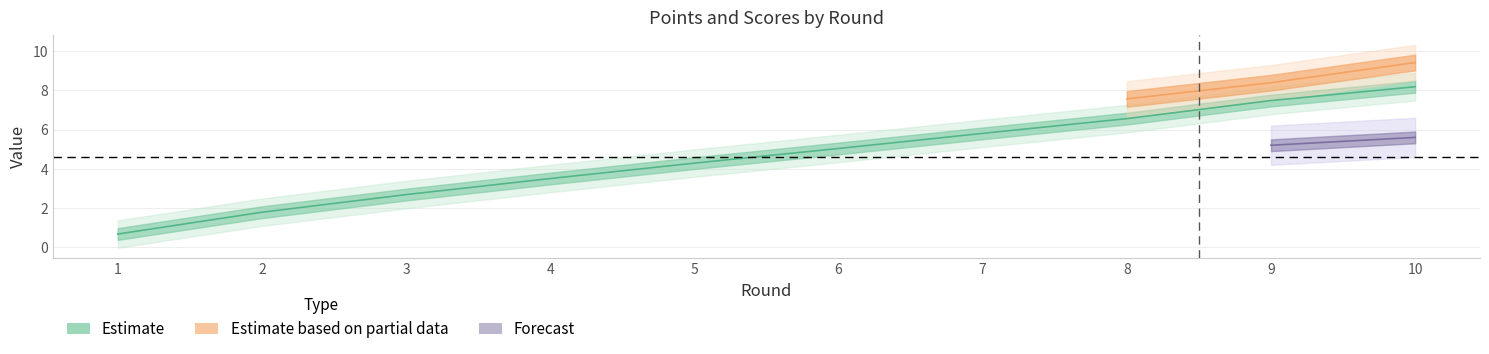

List the labels in order of points_B value, smallest first.

1, 2, 3, 4, 5, 6, 7, 8, 9, 10